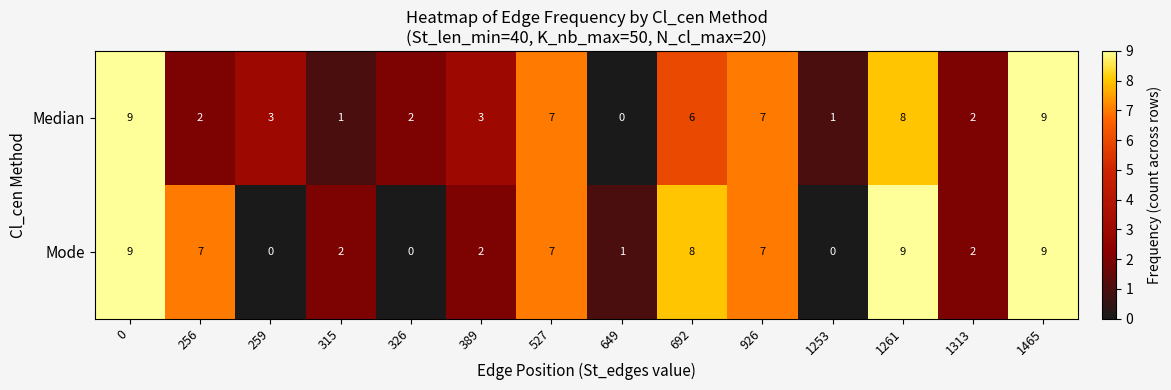

What is the maximum value shown in the chart?

9